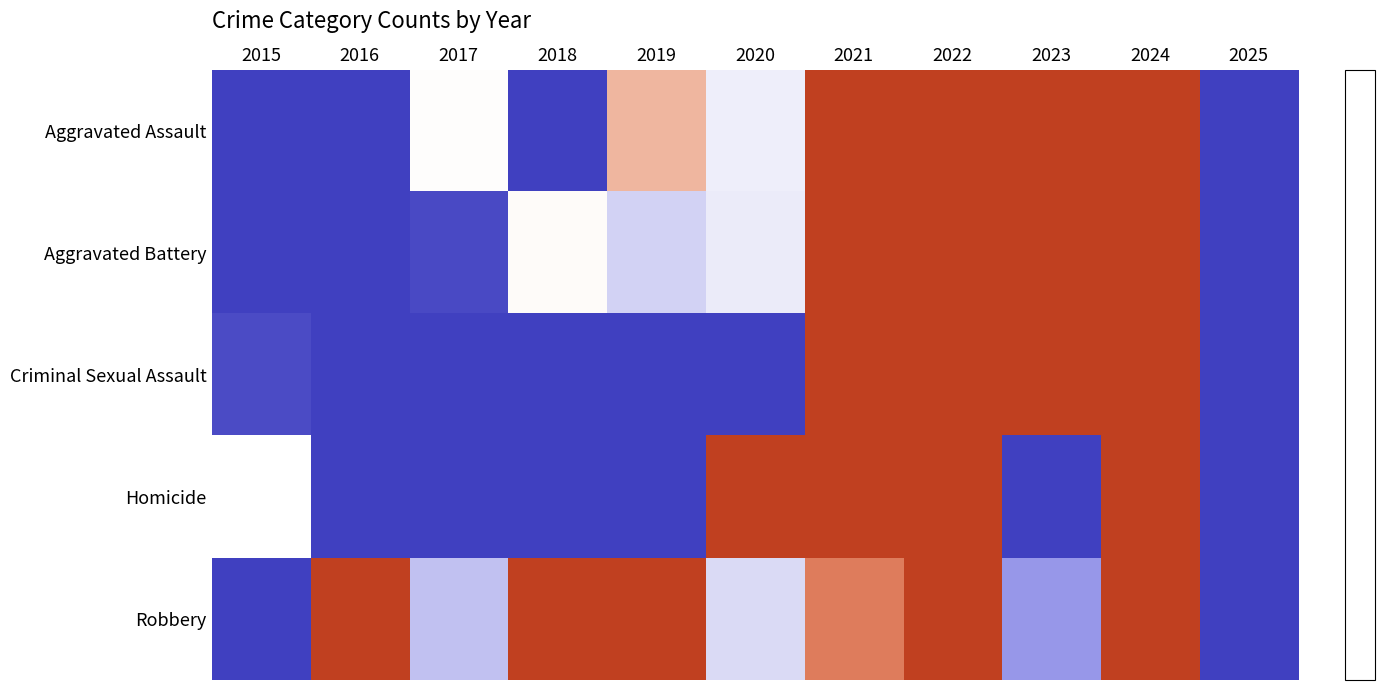

Is it true that Criminal Sexual Assault equals -0.7 at 2019?

True